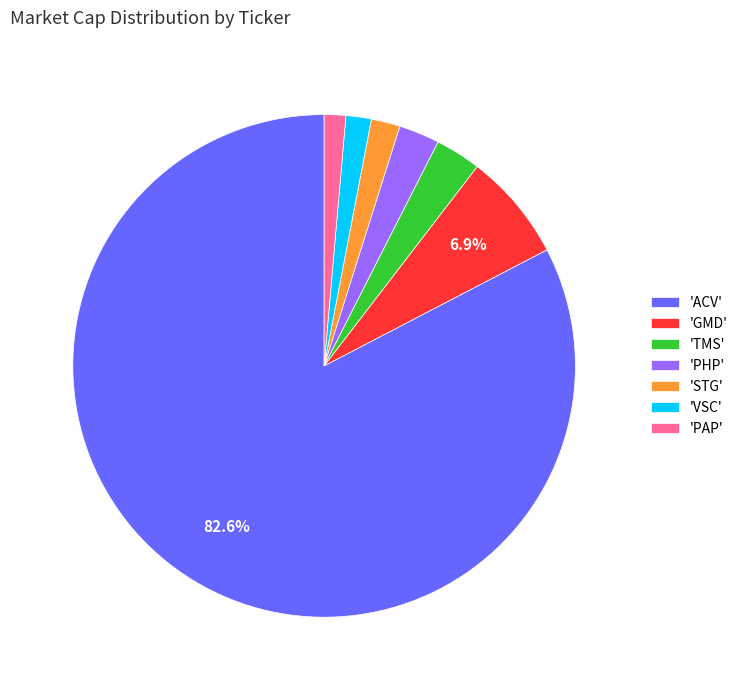

What is the largest slice in the pie chart?

'ACV'